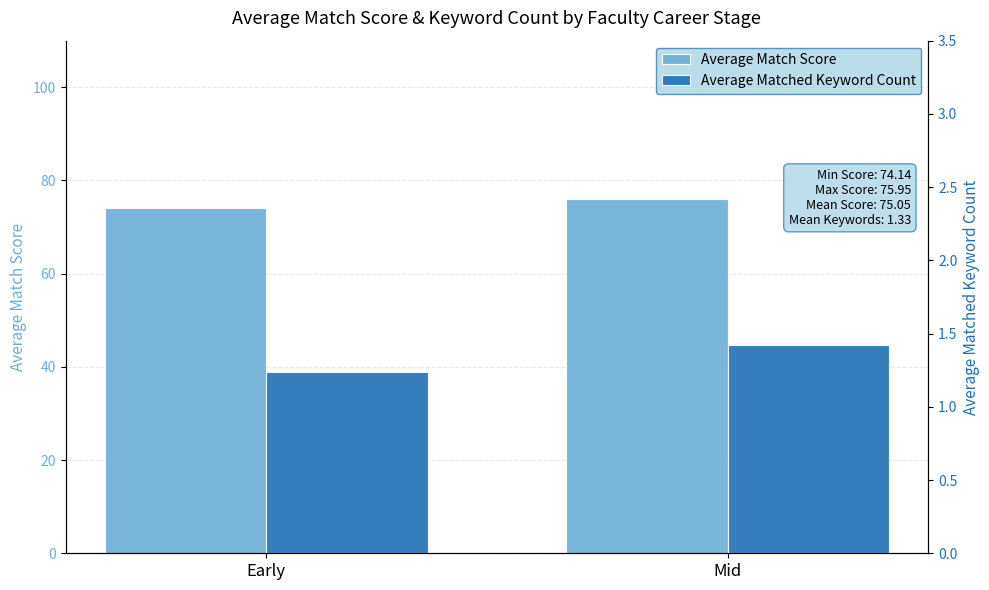

Is it true that Average Matched Keyword Count equals 2.1 at Early?

False